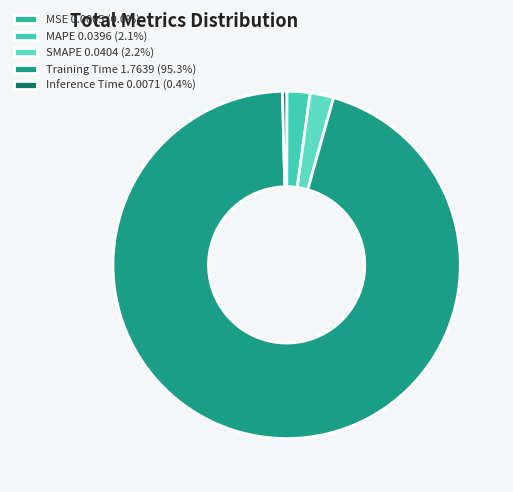

Does any single category account for the majority?

Yes